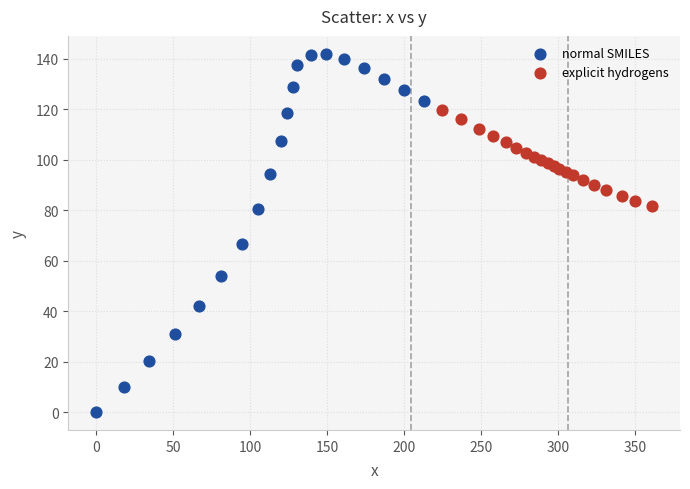

What are all the series names shown in the legend?

normal SMILES, explicit hydrogens